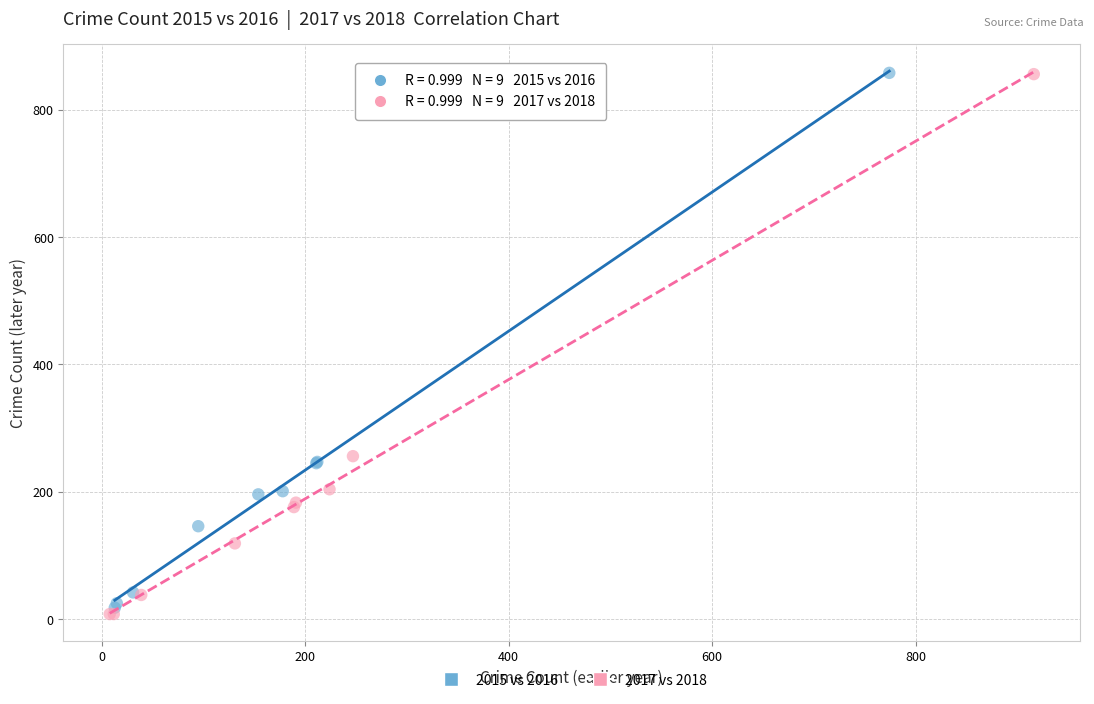

Which series has the widest spread of Y values?

2017 vs 2018